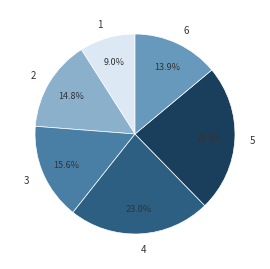

How many segments does this pie chart have?

6